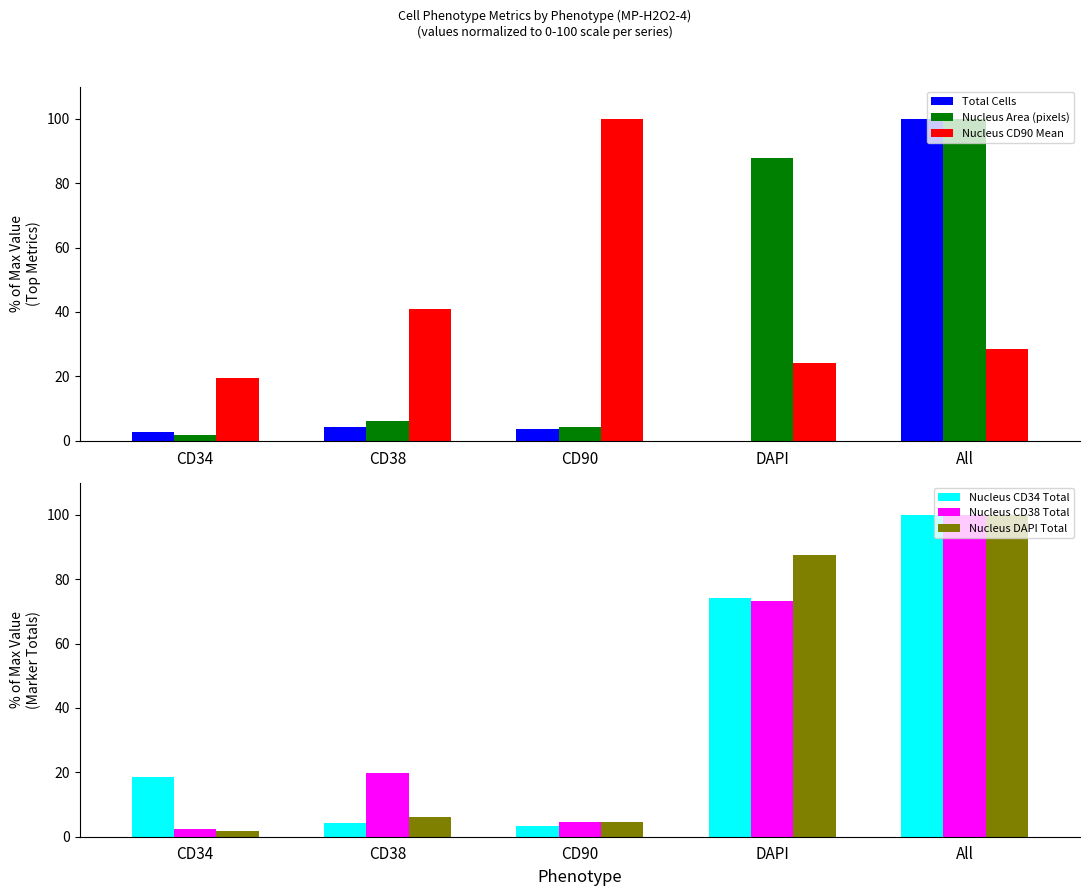

How many data points in Nucleus Area (pixels) are above 6?

3